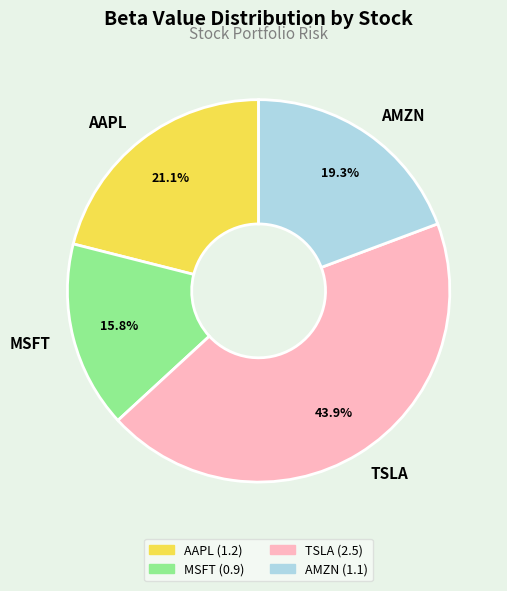

Rank the categories by value from lowest to highest.

MSFT, AMZN, AAPL, TSLA